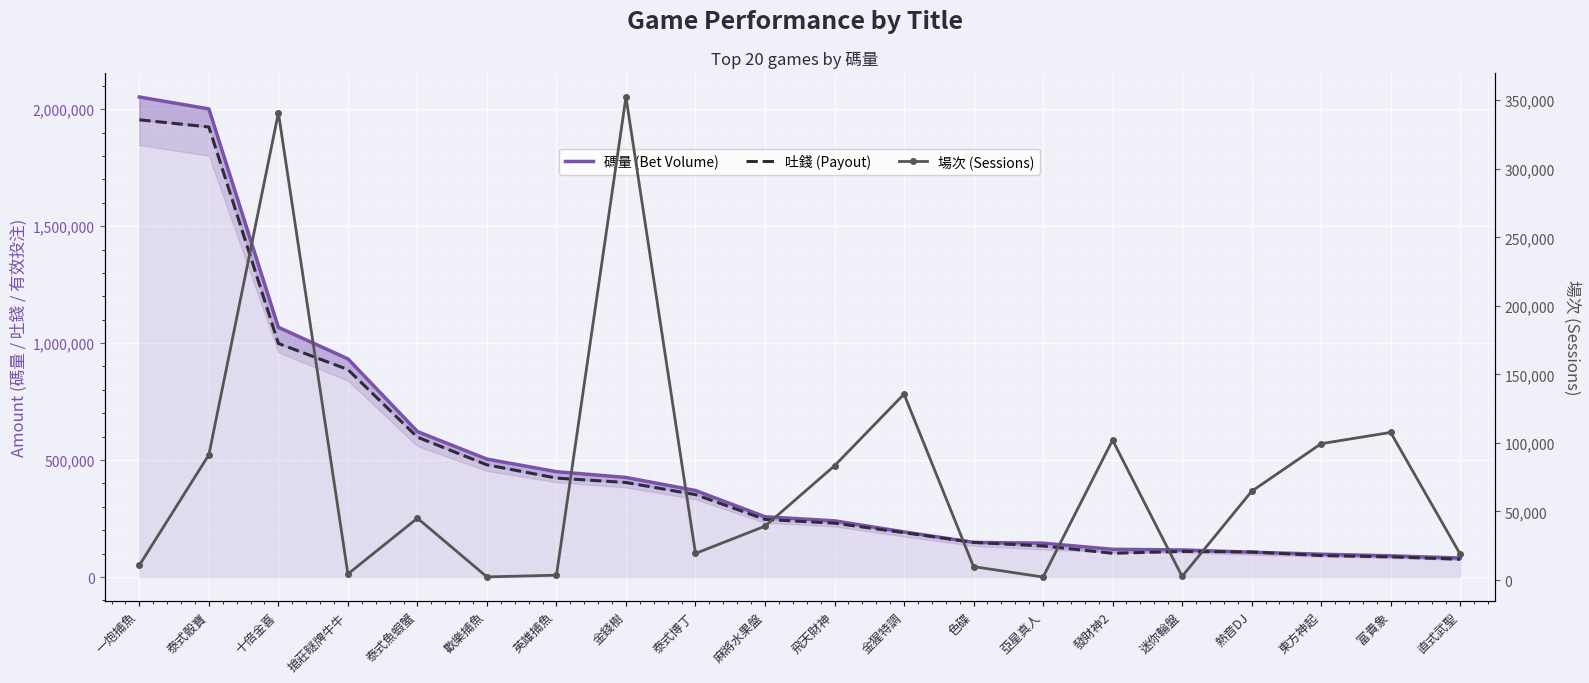

True or false: 吐錢 (Payout) has a value of 1954395.3 at 一炮捕魚.

True